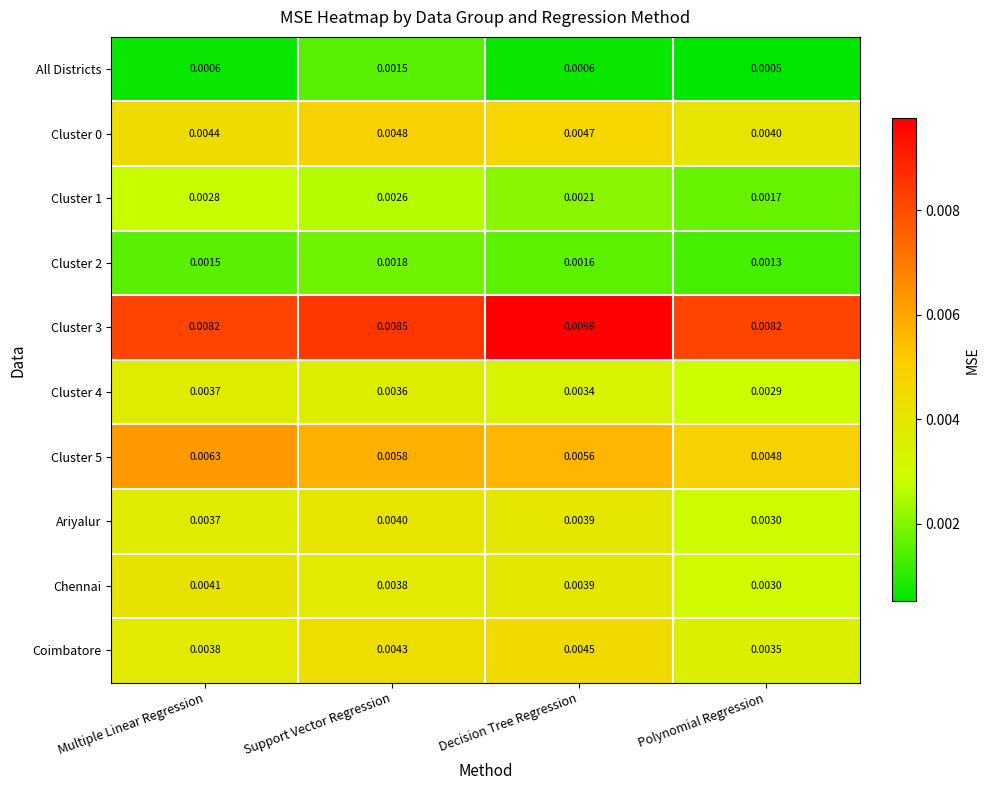

At which category is the sum across all series the highest?

Support Vector Regression